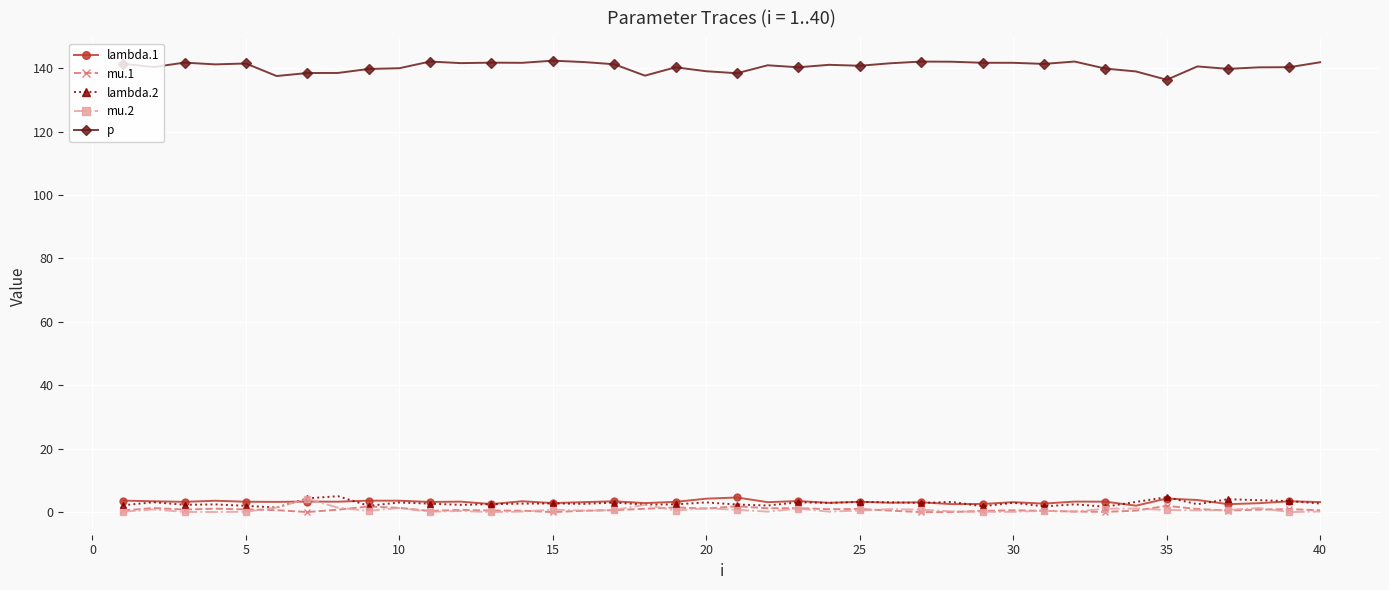

True or false: mu.2 has more than 2 interior local peaks.

True